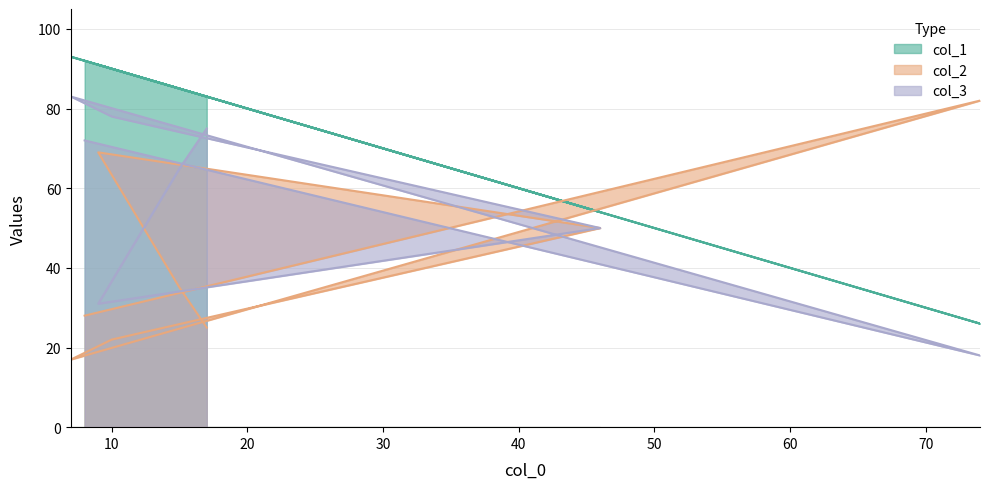

The value of col_1 at 17 is 25. True or false?

False